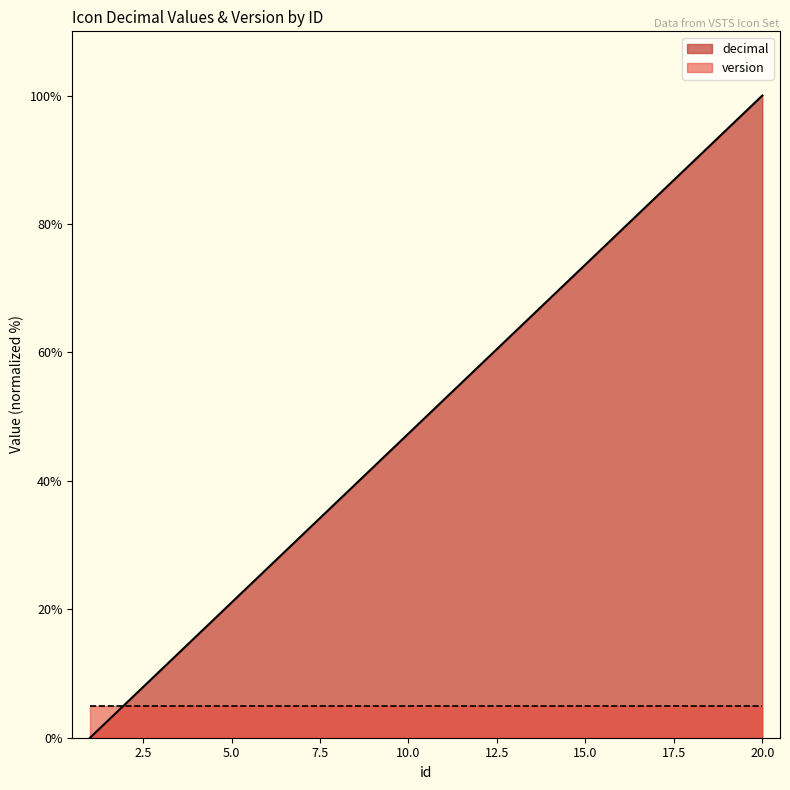

Which series has the largest range (max minus min)?

decimal